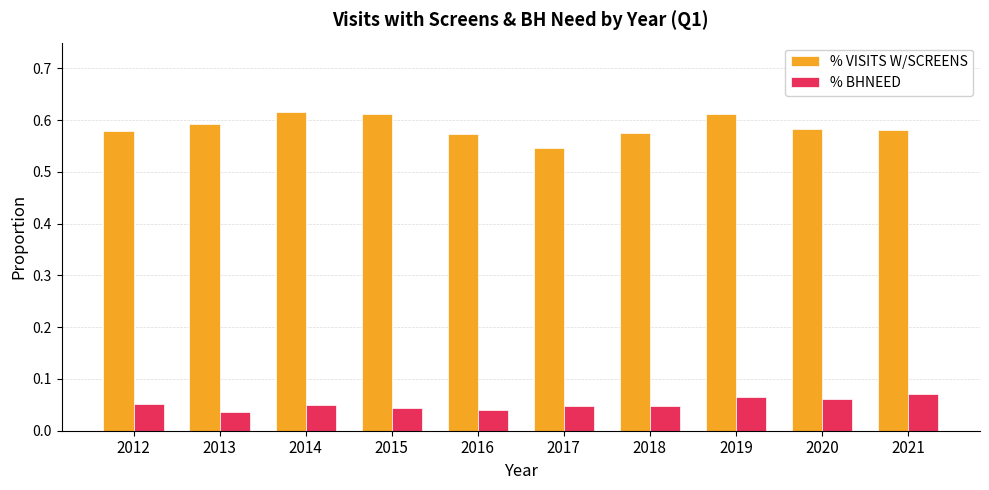

Is the value of % VISITS W/SCREENS at 2013 greater than the value of % BHNEED at 2013?

Yes